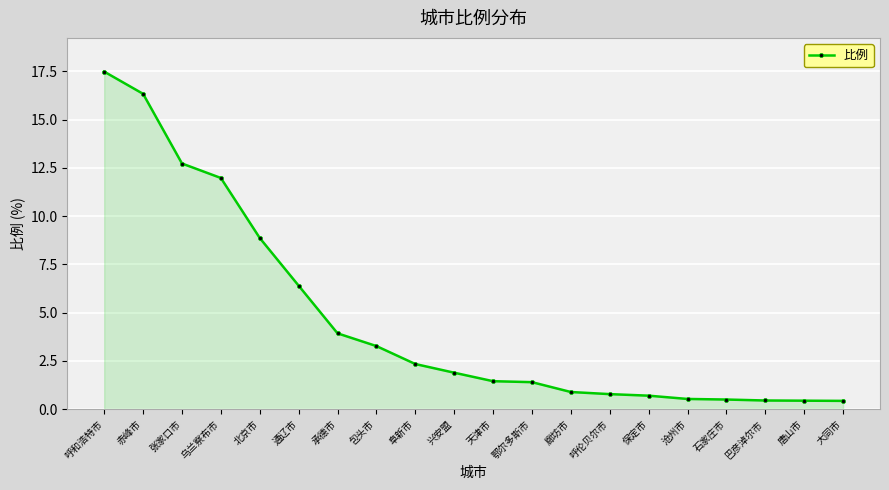

What is the change in value from 承德市 to 巴彦淖尔市?

-3.5